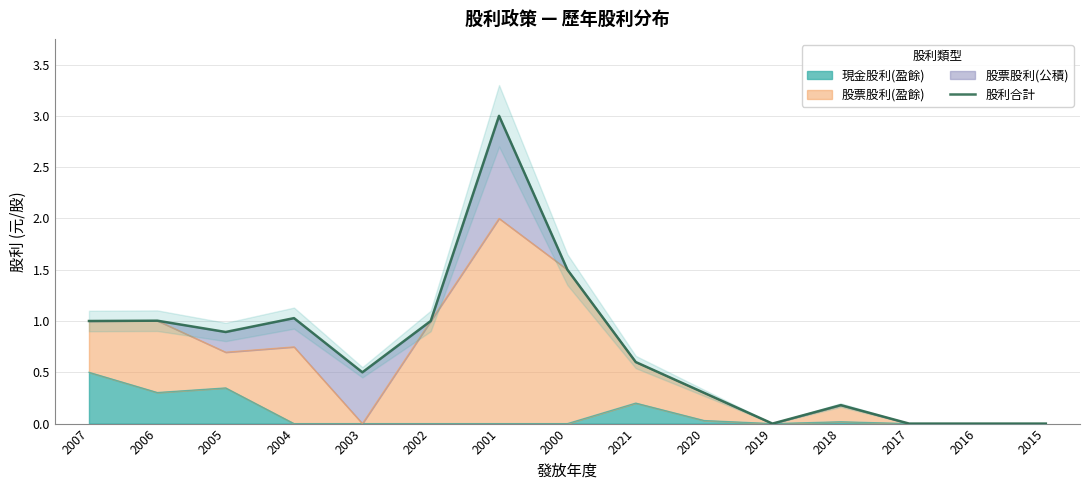

What is the label of the 14th point from the left?

2016